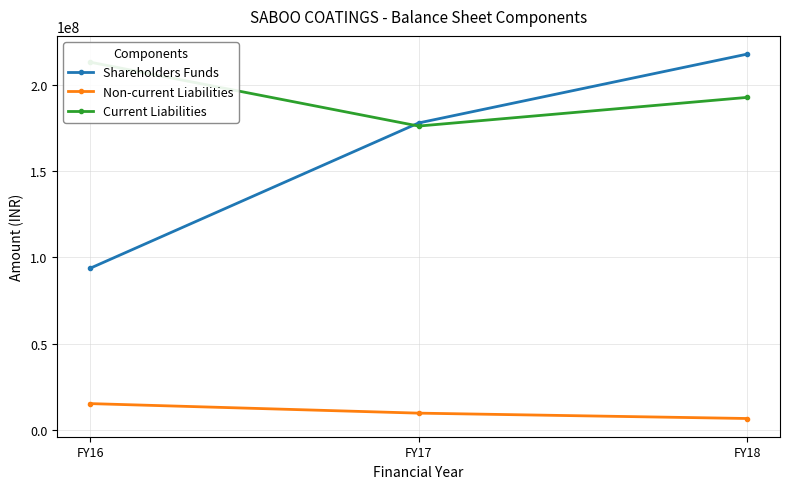

How many values in the Non-current Liabilities series exceed 9736000?

1